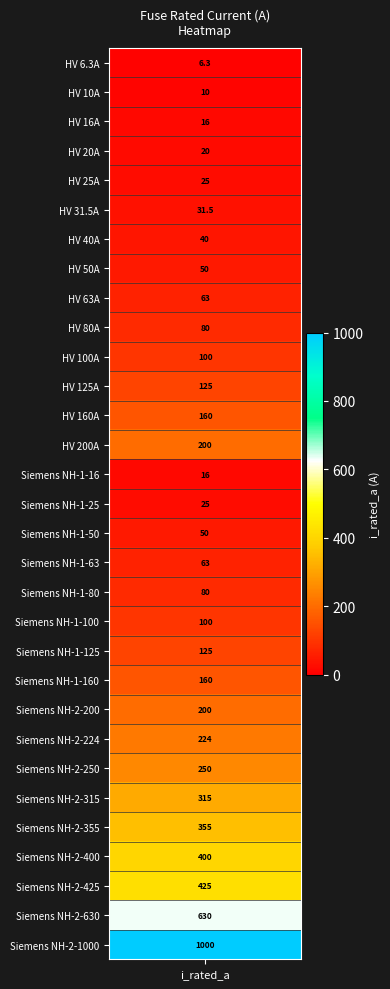

Between i_rated and 29, which is larger?

29